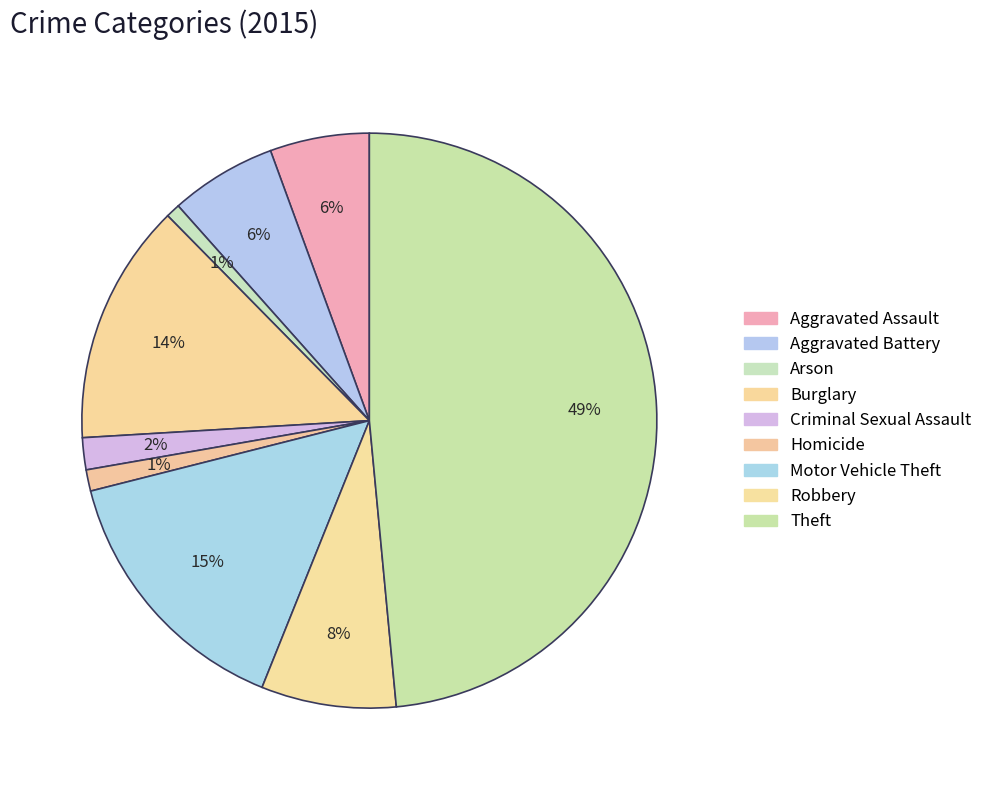

What percentage do Burglary and Criminal Sexual Assault together represent?

15.4%